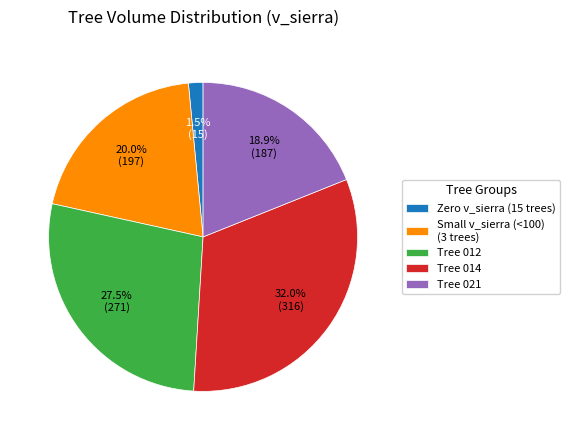

Does Small v_sierra (<100) (3 trees) account for over 50% of the chart?

No